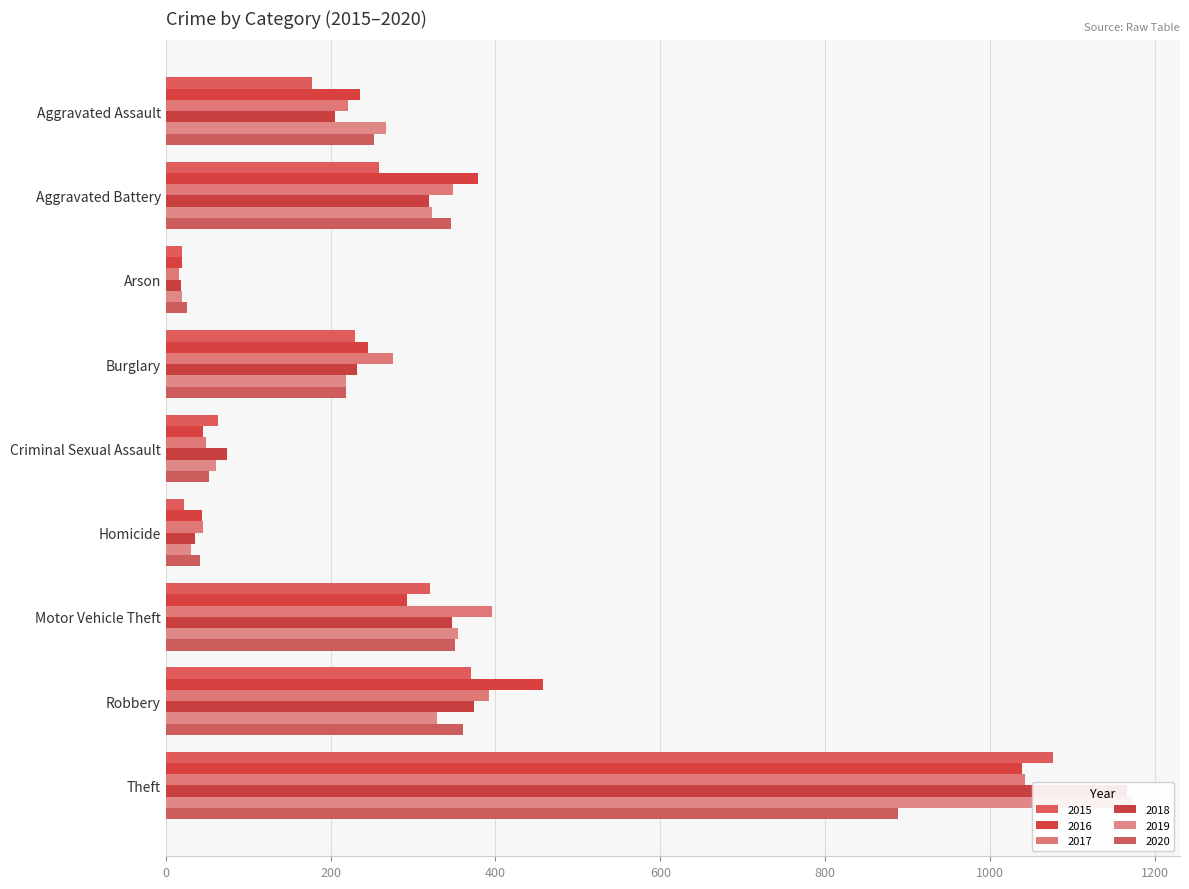

Which series has the largest total across all categories?

2017